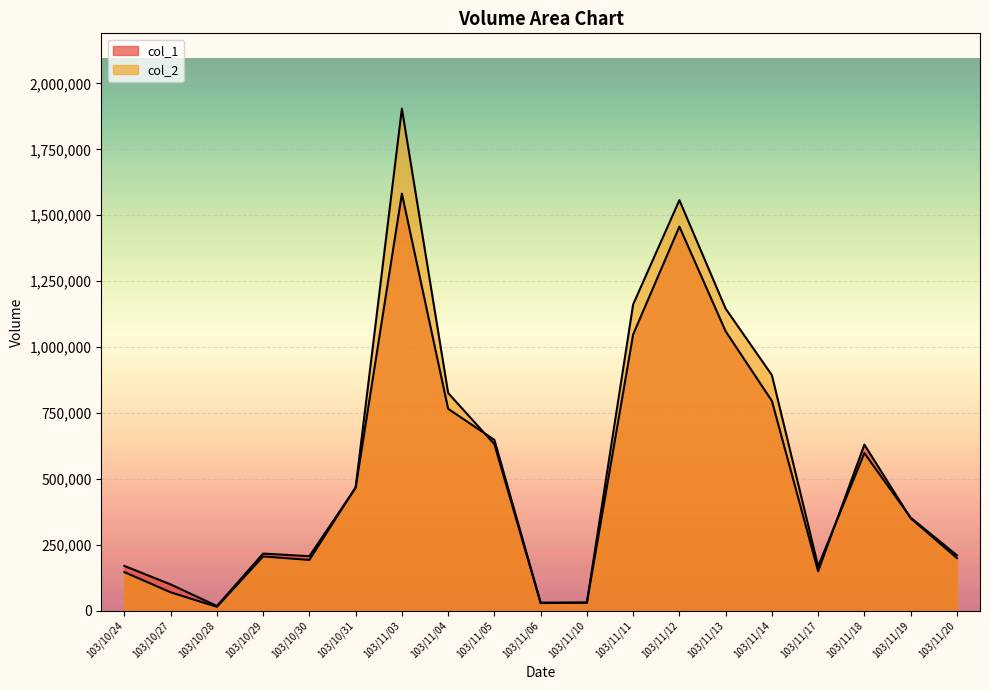

At how many categories does at least one series exceed 1348933?

2